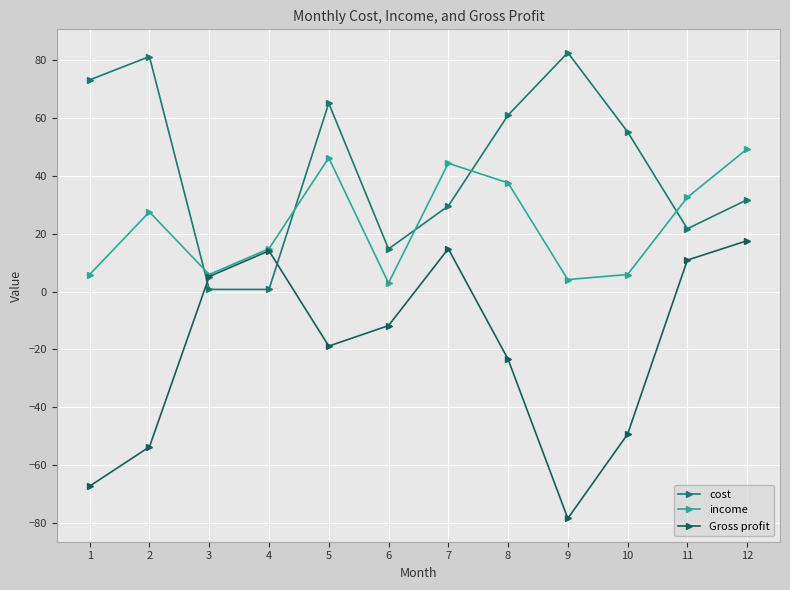

Which series has the largest total across all categories?

cost